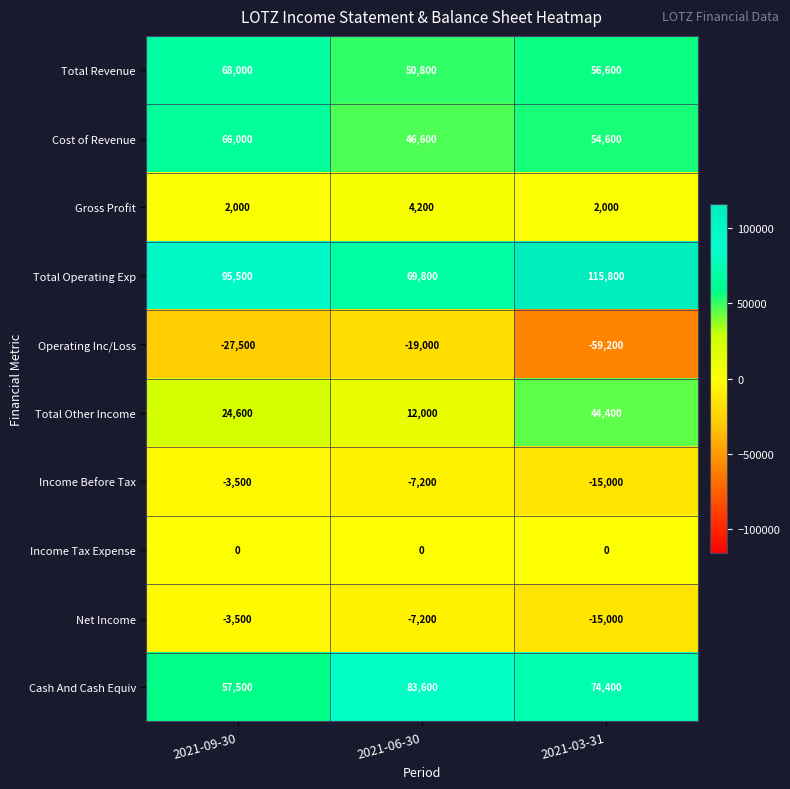

Reading left to right, extract all data points from this chart.

Total Revenue: 2021-09-30=68000	2021-06-30=50800	2021-03-31=56600
Cost of Revenue: 2021-09-30=66000	2021-06-30=46600	2021-03-31=54600
Gross Profit: 2021-09-30=2000	2021-06-30=4200	2021-03-31=2000
Total Operating Exp: 2021-09-30=95500	2021-06-30=69800	2021-03-31=115800
Operating Inc/Loss: 2021-09-30=-27500	2021-06-30=-19000	2021-03-31=-59200
Total Other Income: 2021-09-30=24600	2021-06-30=12000	2021-03-31=44400
Income Before Tax: 2021-09-30=-3500	2021-06-30=-7200	2021-03-31=-15000
Income Tax Expense: 2021-09-30=0	2021-06-30=0	2021-03-31=0
Net Income: 2021-09-30=-3500	2021-06-30=-7200	2021-03-31=-15000
Cash And Cash Equiv: 2021-09-30=57500	2021-06-30=83600	2021-03-31=74400